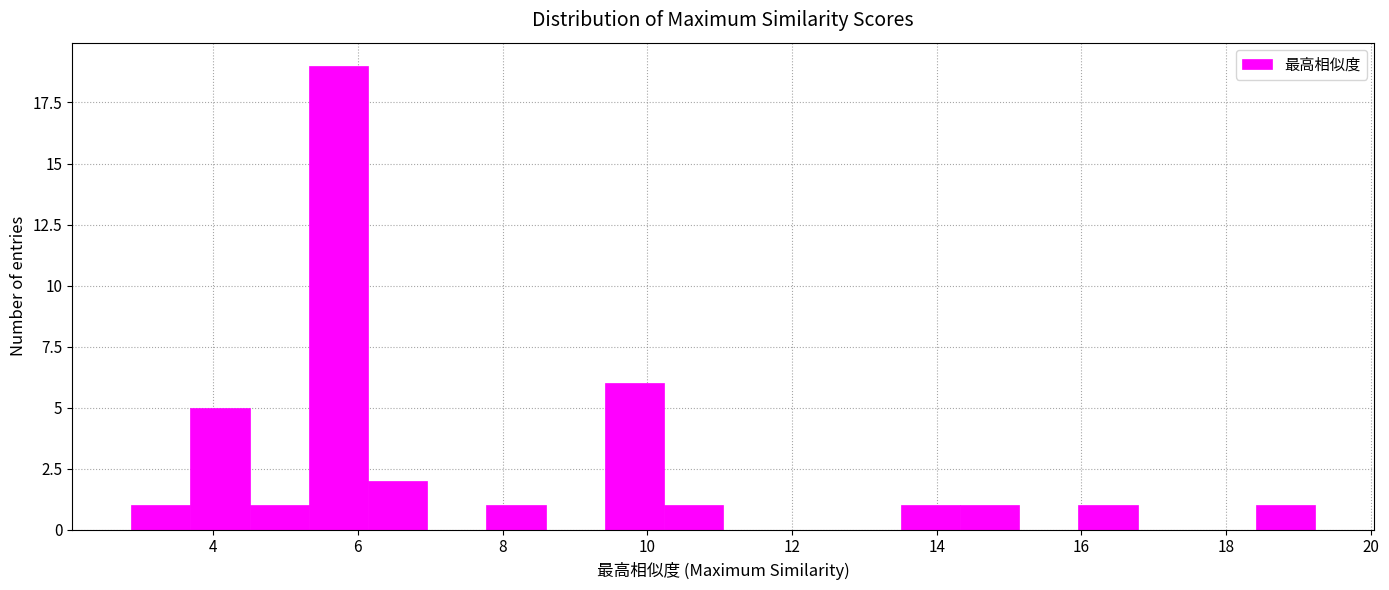

How tall is the bar that spans 14.4 to 15.2 on the x-axis? Neither the bar edges nor the heights are printed on the chart, so give them approximately, as read against the axes.

1